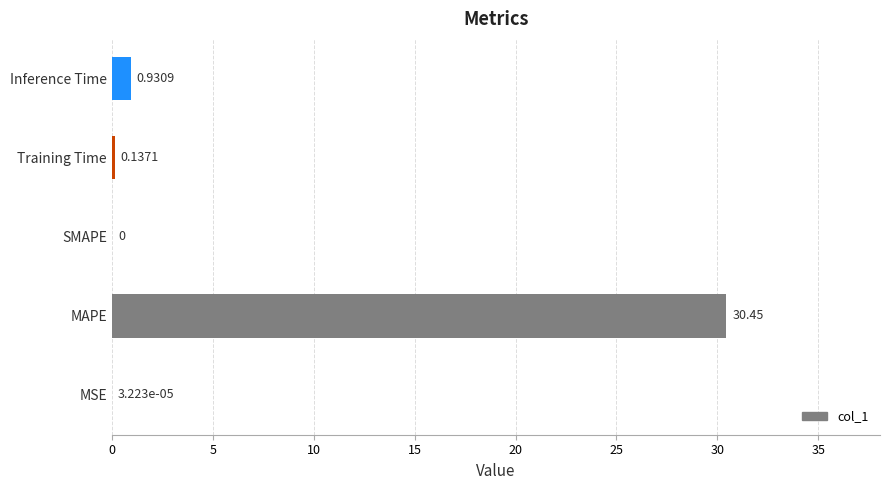

Where is the data nearest to the value 15?

Inference Time